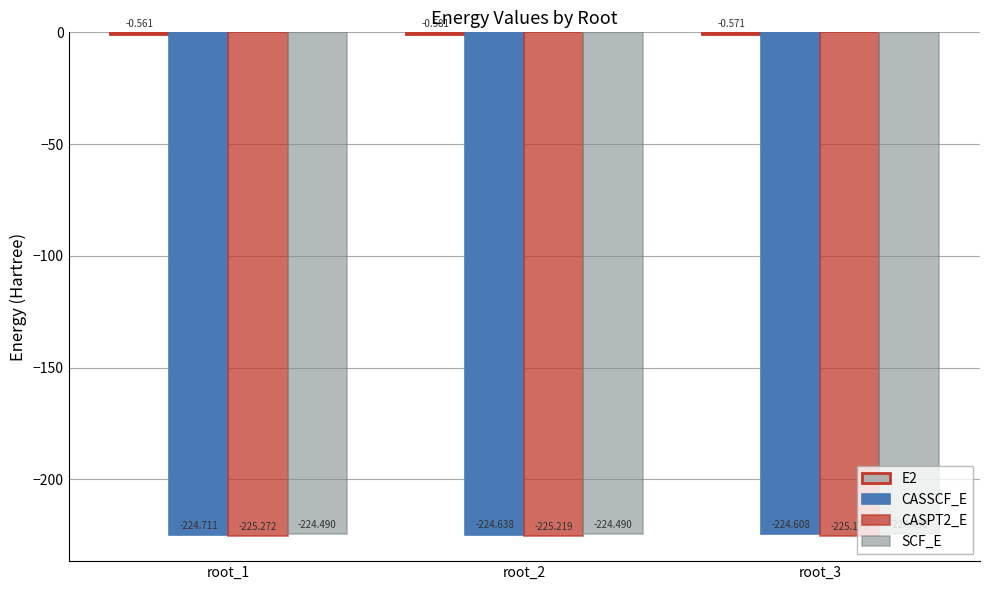

How many groups of bars are there?

3